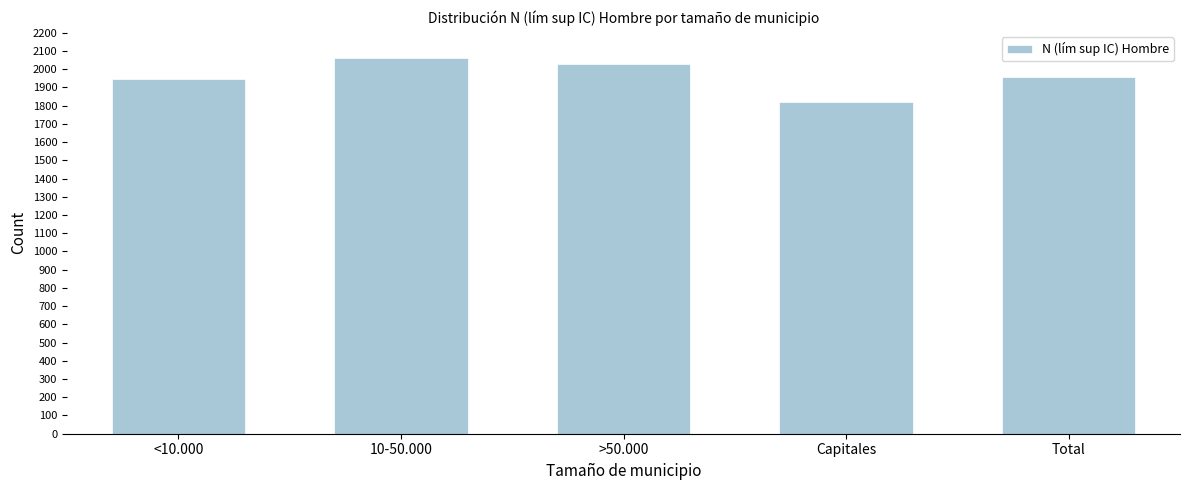

Reading right to left, list all the values displayed in this chart.

Total=1957	Capitales=1818	>50.000=2029	10-50.000=2059	<10.000=1948